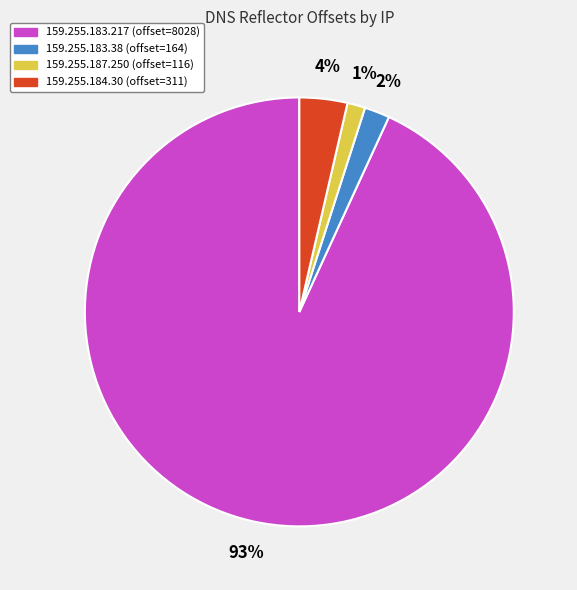

Is the sum of 159.255.187.250 and 159.255.183.217 greater than half?

Yes